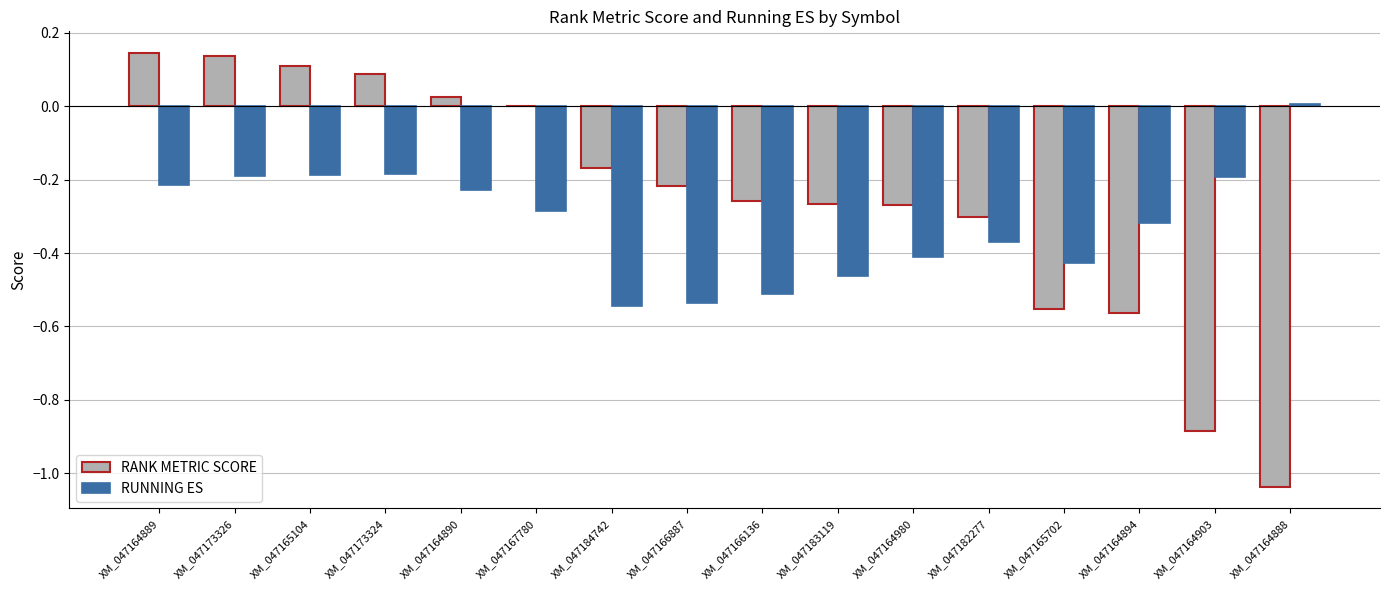

The RUNNING ES series shows -0.6 at XM_047182277. True or false?

False